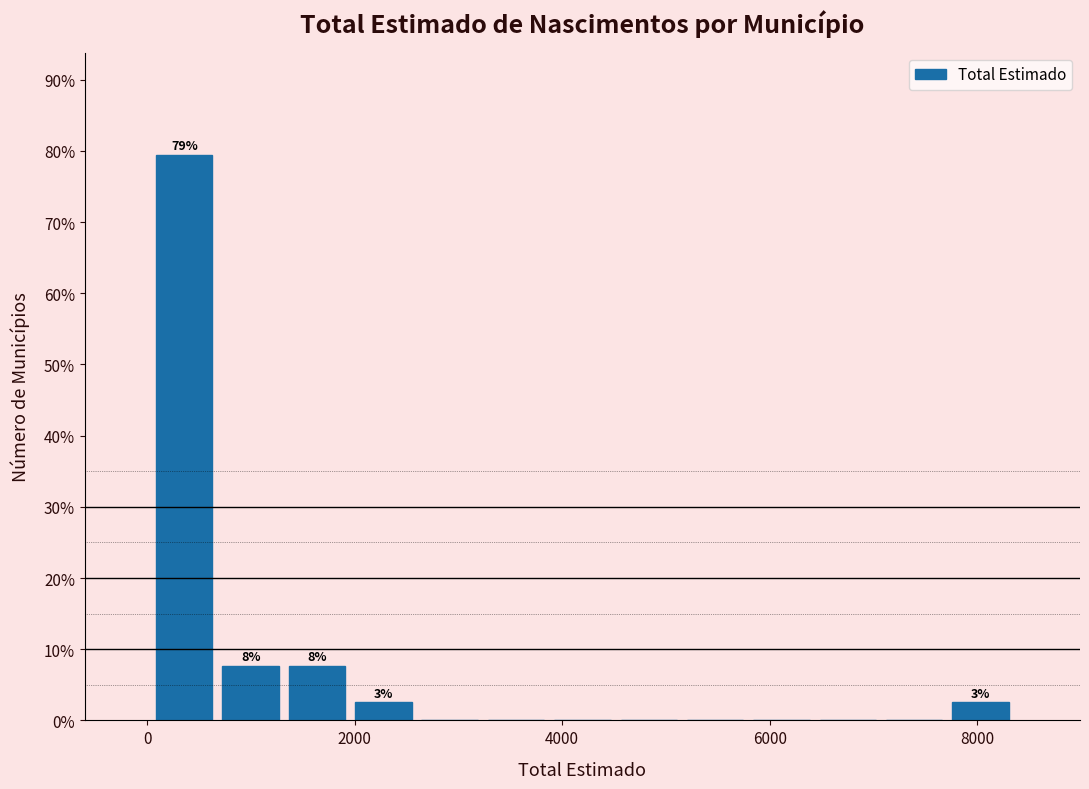

Read against the x-axis, roughly where is the centre of the tallest bar?

400